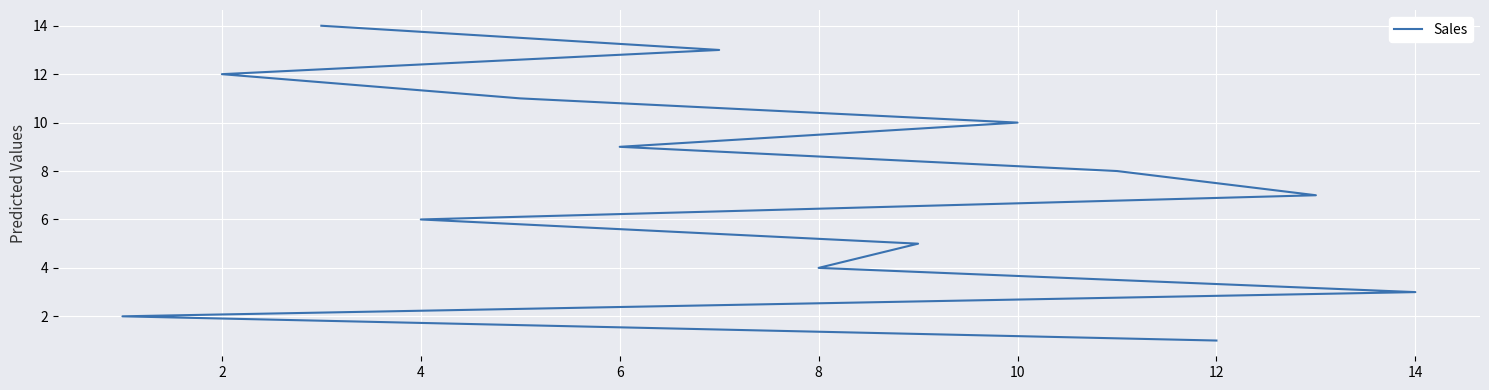

What is the difference between the maximum and second lowest values?

12